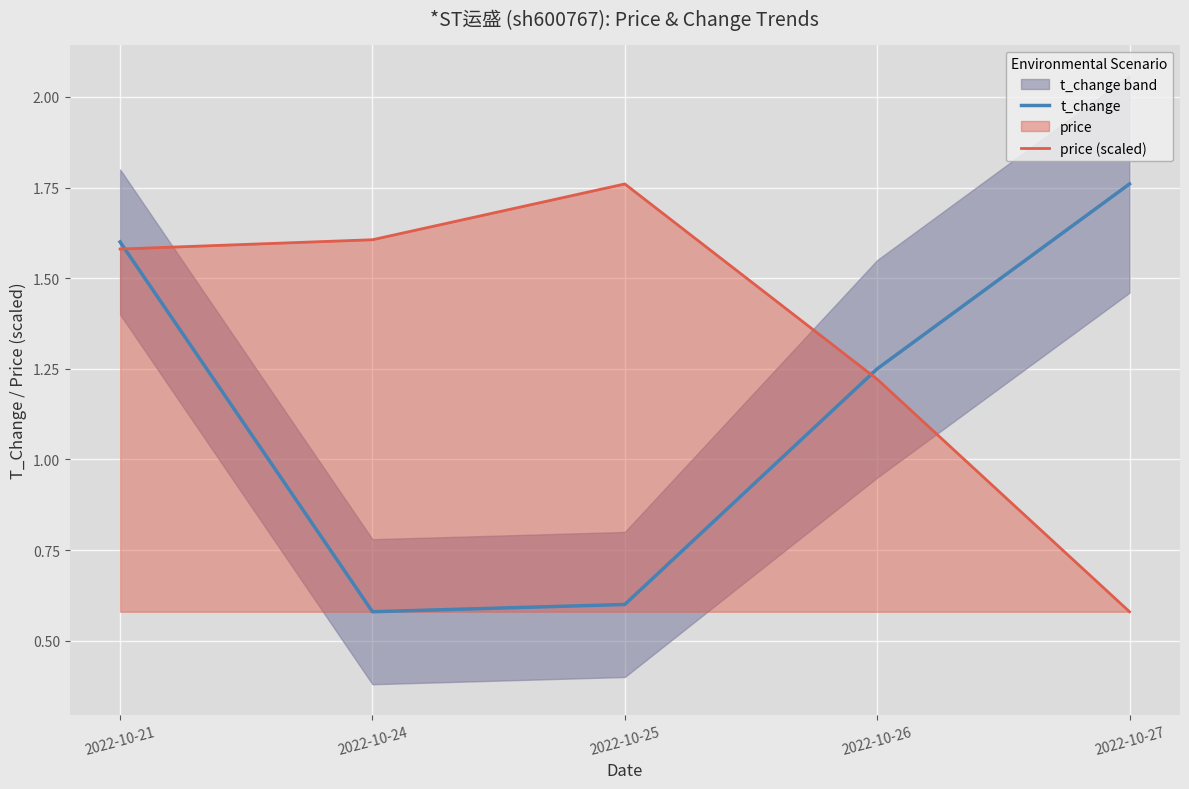

Where does the t_change series first go above 1?

2022-10-21